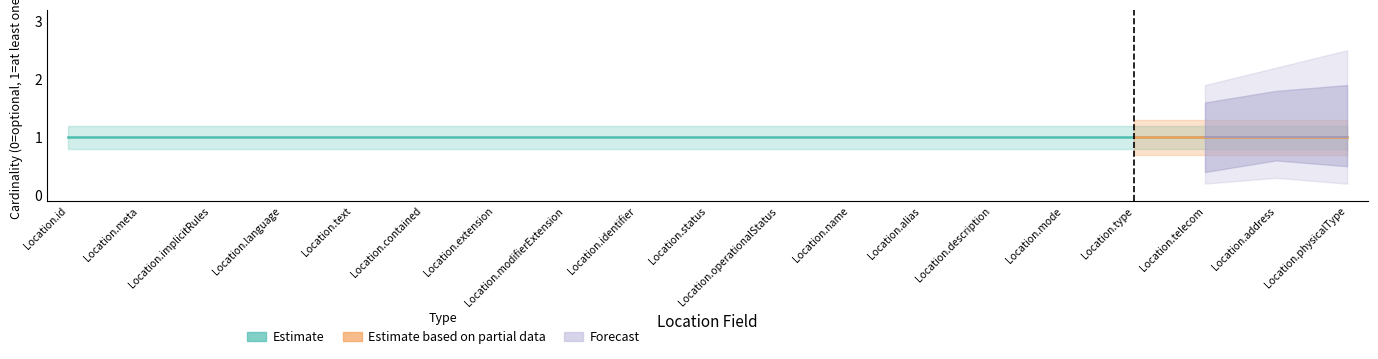

True or false: Estimate and Estimate based on partial data cross at least once.

False